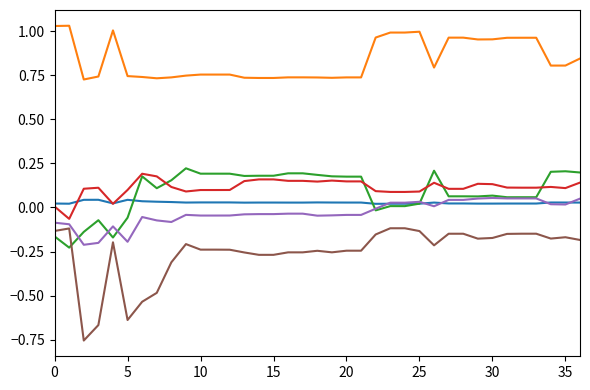

Reading left to right, what are all the values shown in this chart?

alpha: 0.0	0.0	0.0	0.0	0.0	0.0	0.0	0.0	0.0	0.0	0.0	0.0	0.0	0.0	0.0	0.0	0.0	0.0	0.0	0.0	0.0	0.0	0.0	0.0	0.0	0.0	0.0	0.0	0.0	0.0	0.0	0.0	0.0	0.0	0.0	0.0	0.0
beta_Market: 1.0	1.0	0.7	0.7	1.0	0.7	0.7	0.7	0.7	0.7	0.8	0.8	0.8	0.7	0.7	0.7	0.7	0.7	0.7	0.7	0.7	0.7	1.0	1.0	1.0	1.0	0.8	1.0	1.0	1.0	1.0	1.0	1.0	1.0	0.8	0.8	0.8
beta_HML: -0.2	-0.2	-0.1	-0.1	-0.2	-0.1	0.2	0.1	0.2	0.2	0.2	0.2	0.2	0.2	0.2	0.2	0.2	0.2	0.2	0.2	0.2	0.2	-0.0	0.0	0.0	0.0	0.2	0.1	0.1	0.1	0.1	0.1	0.1	0.1	0.2	0.2	0.2
beta_SMB: 0.0	-0.1	0.1	0.1	0.0	0.1	0.2	0.2	0.1	0.1	0.1	0.1	0.1	0.1	0.2	0.2	0.2	0.2	0.1	0.2	0.1	0.1	0.1	0.1	0.1	0.1	0.1	0.1	0.1	0.1	0.1	0.1	0.1	0.1	0.1	0.1	0.1
beta_WML: -0.1	-0.1	-0.2	-0.2	-0.1	-0.2	-0.1	-0.1	-0.1	-0.0	-0.0	-0.0	-0.0	-0.0	-0.0	-0.0	-0.0	-0.0	-0.0	-0.0	-0.0	-0.0	-0.0	0.0	0.0	0.0	0.0	0.0	0.0	0.1	0.1	0.1	0.1	0.1	0.0	0.0	0.0
beta_IML: -0.1	-0.1	-0.8	-0.7	-0.2	-0.6	-0.5	-0.5	-0.3	-0.2	-0.2	-0.2	-0.2	-0.3	-0.3	-0.3	-0.3	-0.3	-0.2	-0.3	-0.2	-0.2	-0.2	-0.1	-0.1	-0.1	-0.2	-0.1	-0.1	-0.2	-0.2	-0.2	-0.1	-0.1	-0.2	-0.2	-0.2